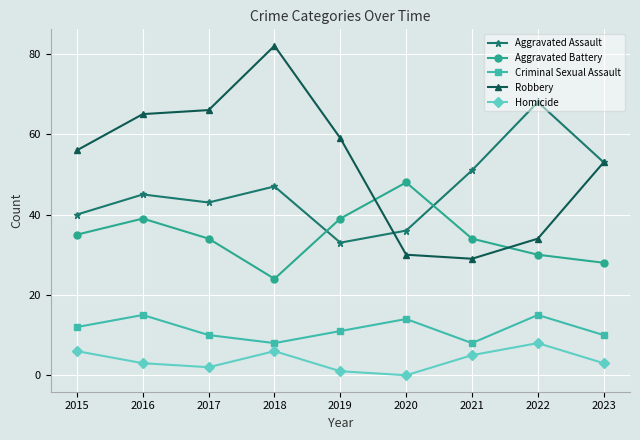

Is it true that Robbery equals 65 at 2016?

True